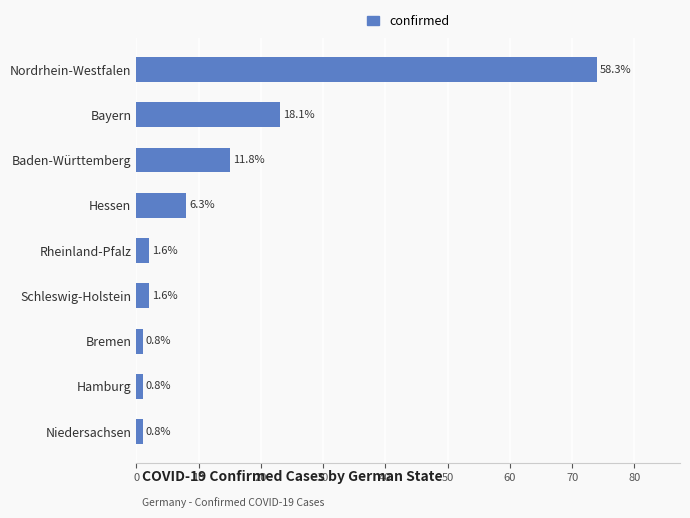

Does the chart contain any negative values?

No